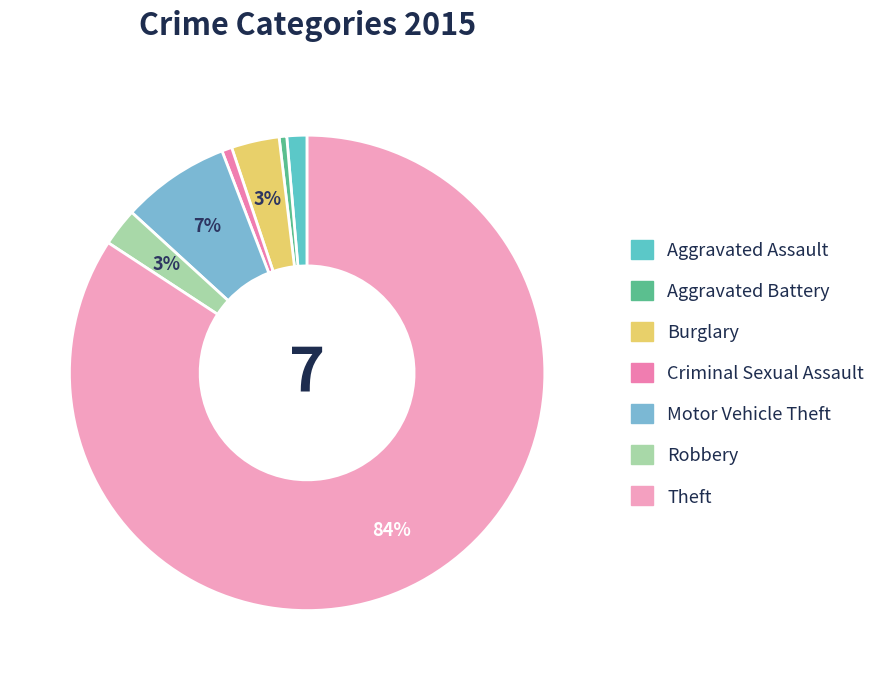

Is it true that Burglary is 12% of the pie?

False